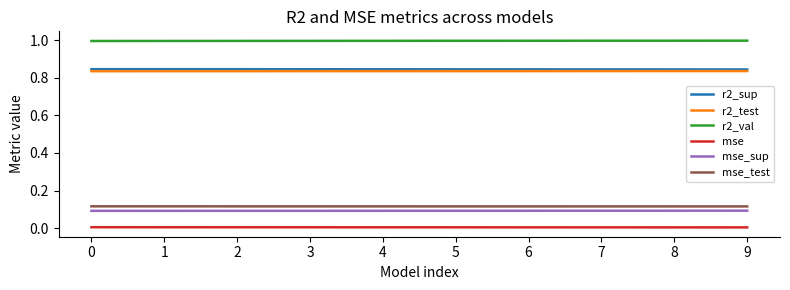

Which series has the largest total across all categories?

r2_val